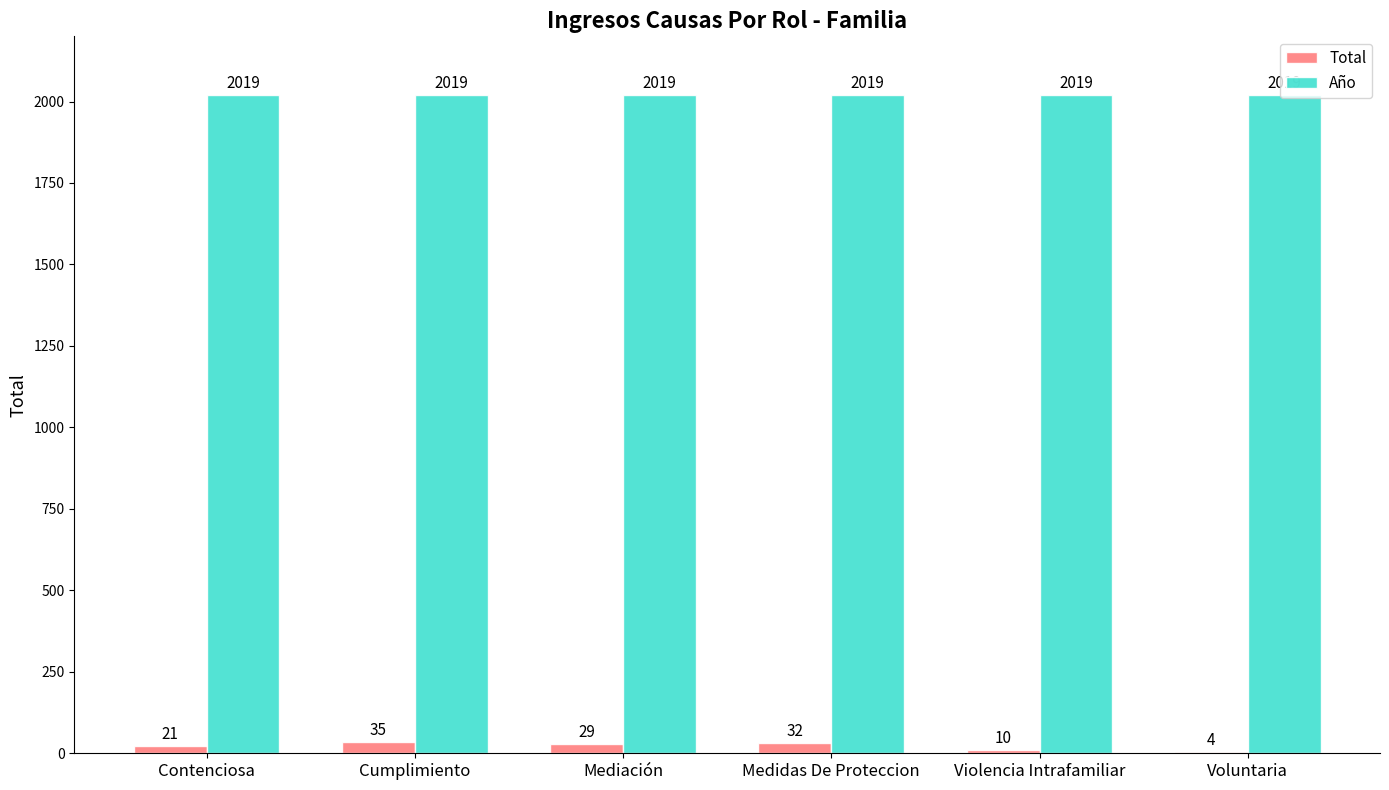

Is it true that Total equals 4 at Voluntaria?

True